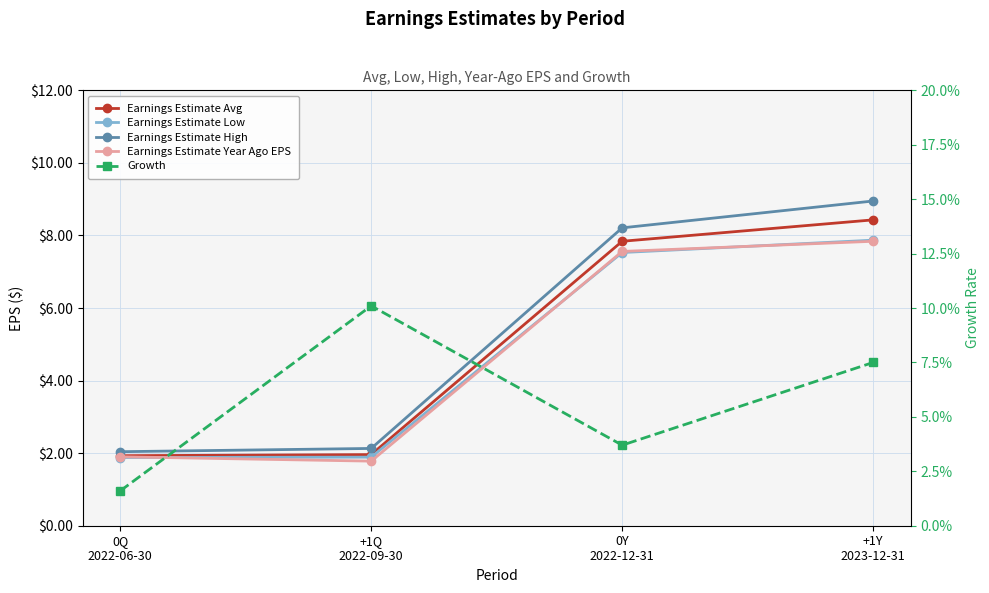

Reading left to right, what are all the values shown in this chart?

Earnings Estimate Avg: 0Q
2022-06-30=1.9	+1Q
2022-09-30=2.0	0Y
2022-12-31=7.8	+1Y
2023-12-31=8.4
Earnings Estimate Low: 0Q
2022-06-30=1.9	+1Q
2022-09-30=1.9	0Y
2022-12-31=7.5	+1Y
2023-12-31=7.9
Earnings Estimate High: 0Q
2022-06-30=2.0	+1Q
2022-09-30=2.1	0Y
2022-12-31=8.2	+1Y
2023-12-31=8.9
Earnings Estimate Year Ago EPS: 0Q
2022-06-30=1.9	+1Q
2022-09-30=1.8	0Y
2022-12-31=7.6	+1Y
2023-12-31=7.8
Growth: 0Q
2022-06-30=0.0	+1Q
2022-09-30=0.1	0Y
2022-12-31=0.0	+1Y
2023-12-31=0.1